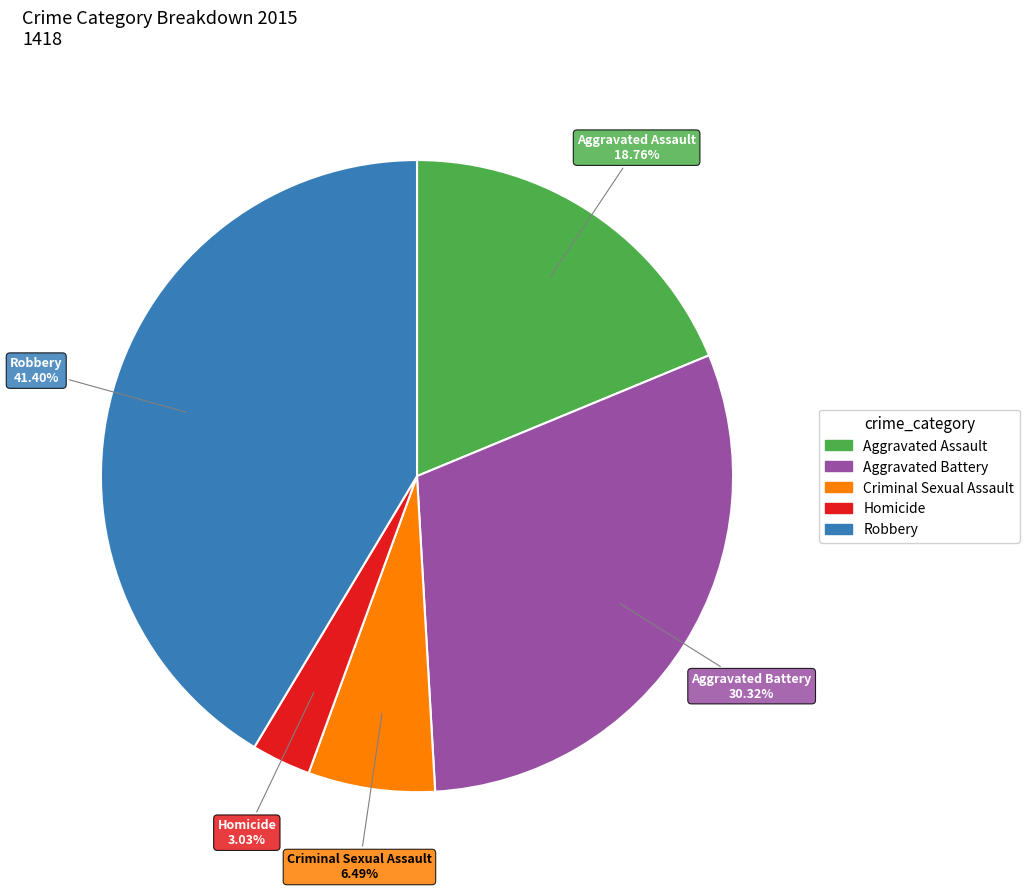

What is the ratio of the value at Aggravated Battery to the value at Aggravated Assault?

1.6